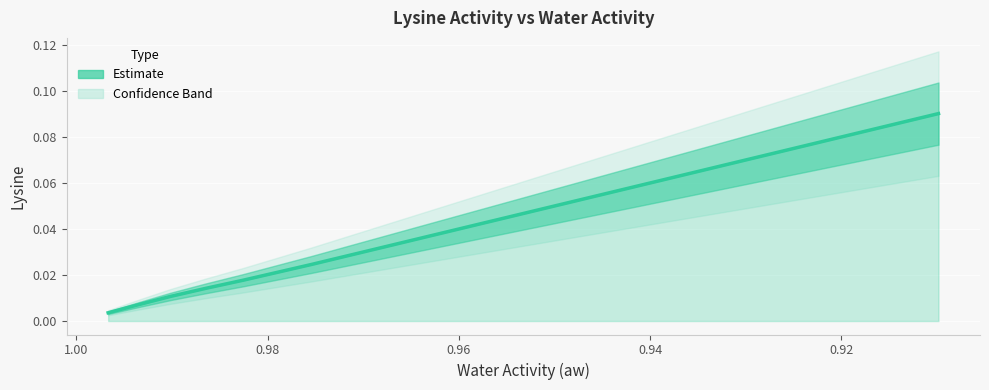

Is it true that the value at 7 is 0.0?

False